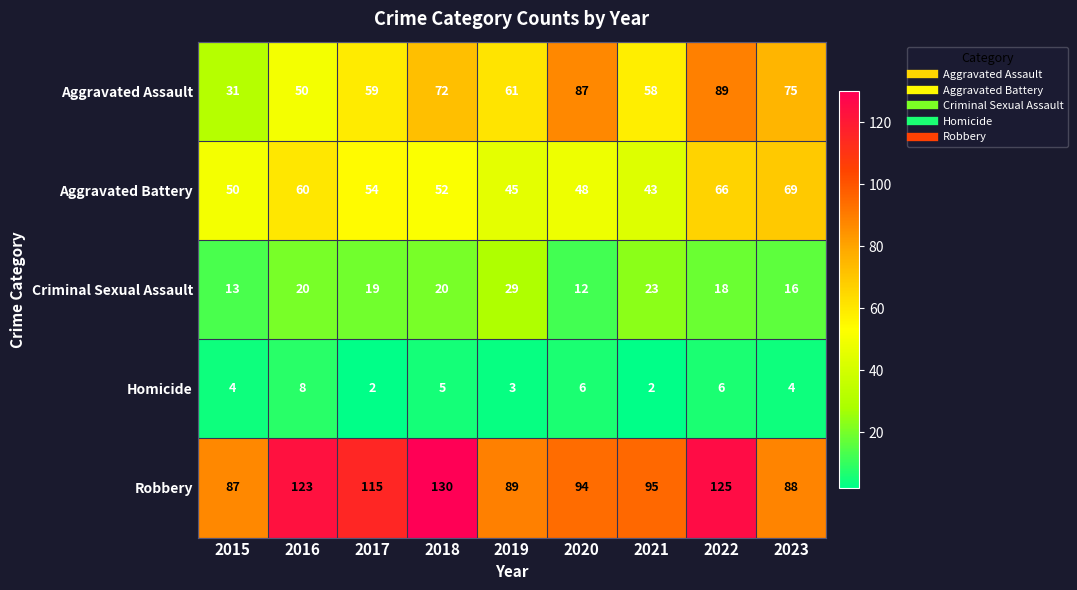

What is the sum of the Robbery values at 2021 and 2023?

183